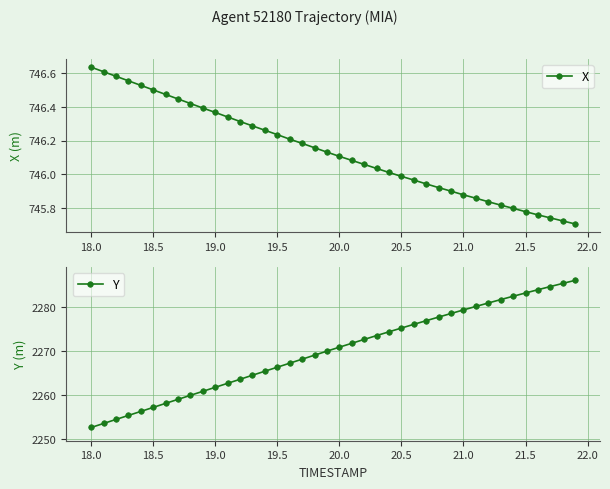

What is the difference between the maximum and second lowest values in the Y series?

32.5